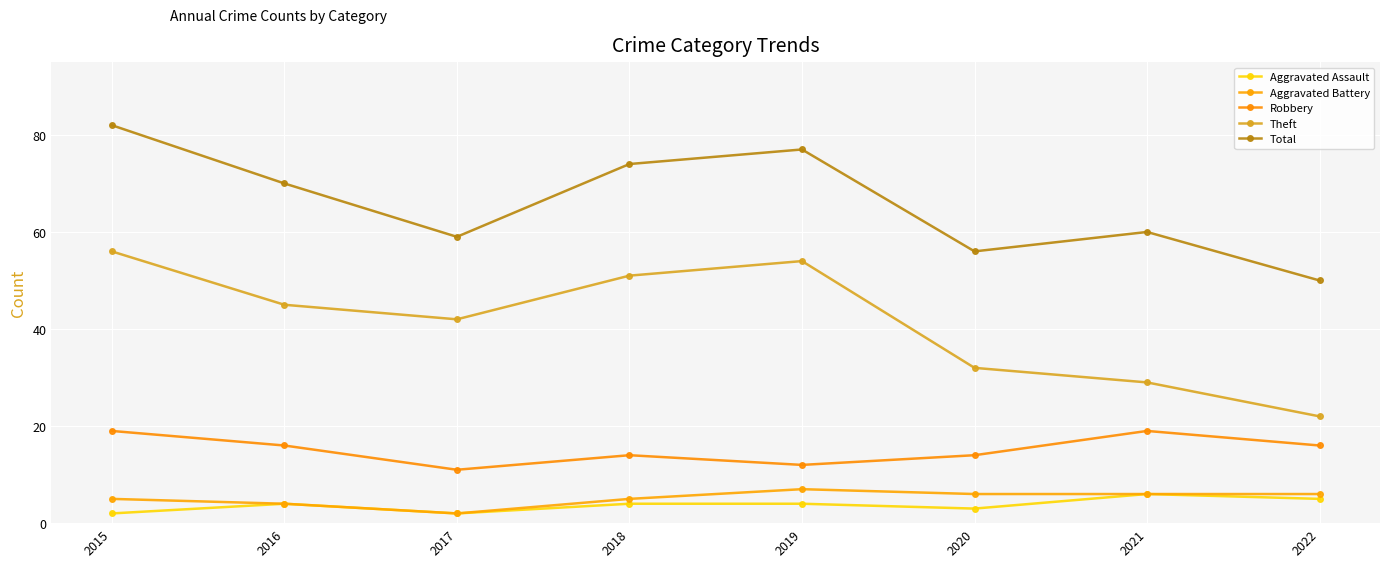

True or false: Aggravated Assault and Total cross at least once.

False